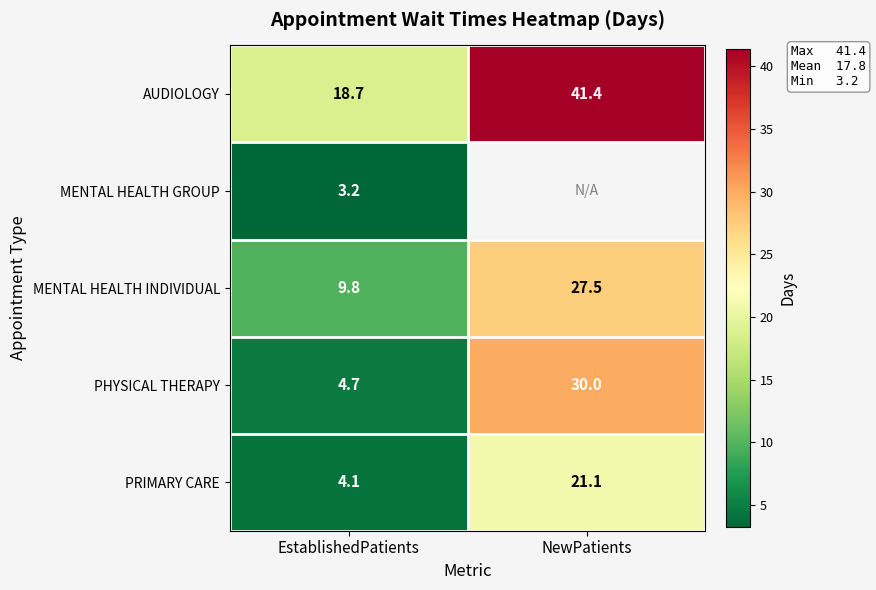

What is the sum of the PHYSICAL THERAPY values at NewPatients and EstablishedPatients?

34.7